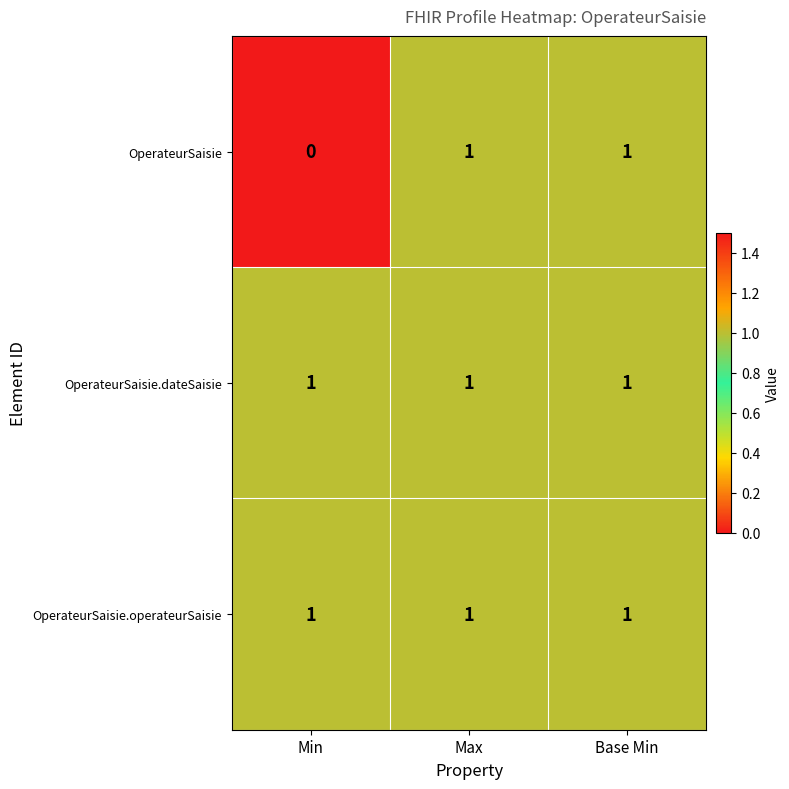

What is the total value across all series at Max?

3